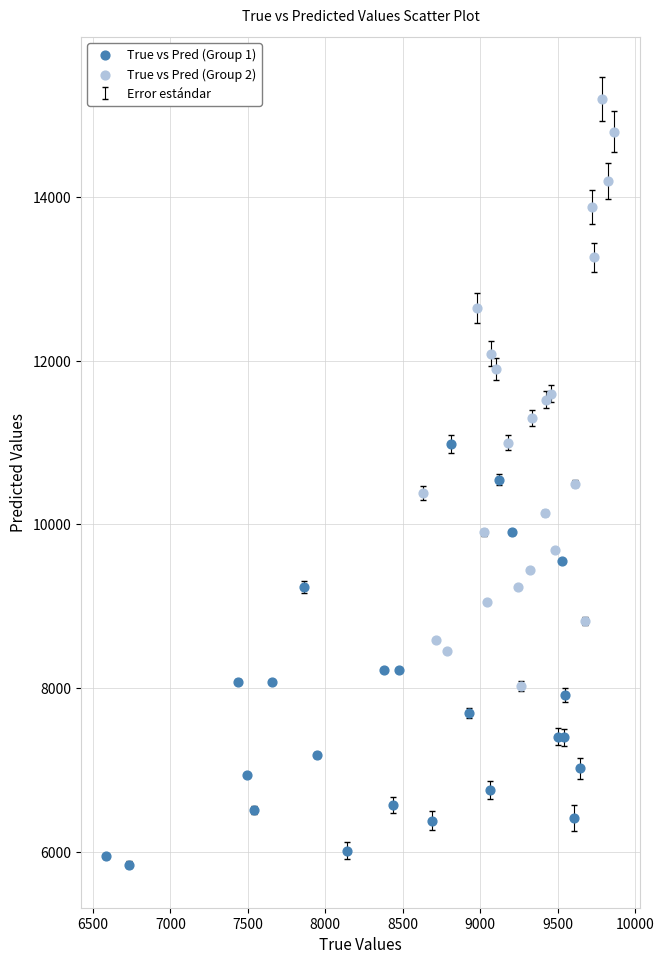

Which series has the widest spread of Y values?

True vs Pred (Group 2)